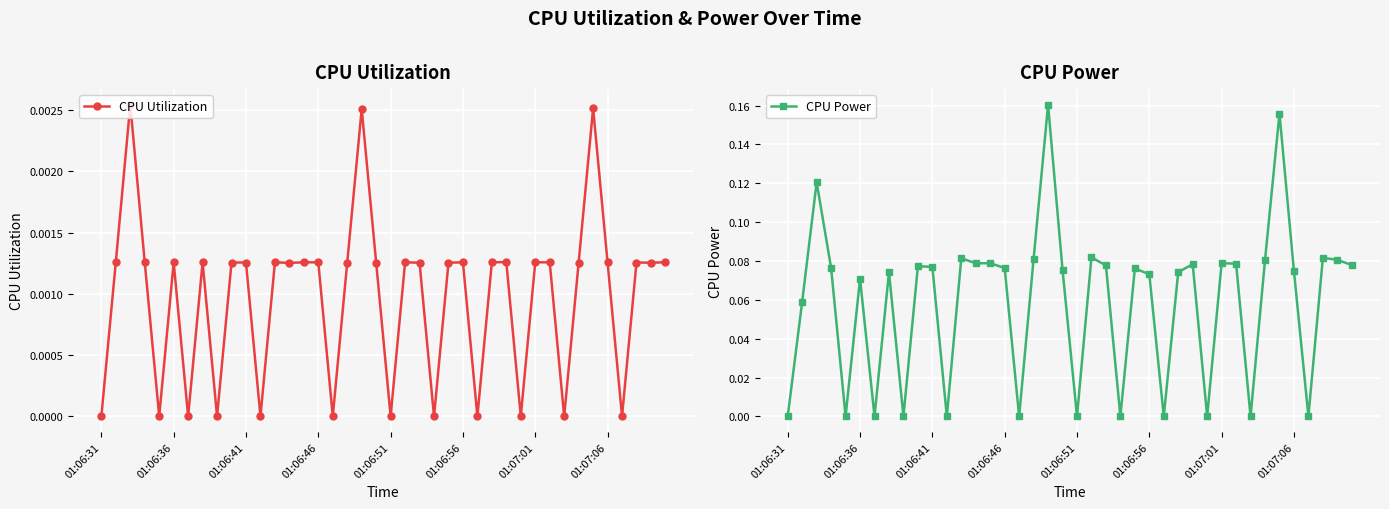

Is this an area chart (filled region under the line)?

No